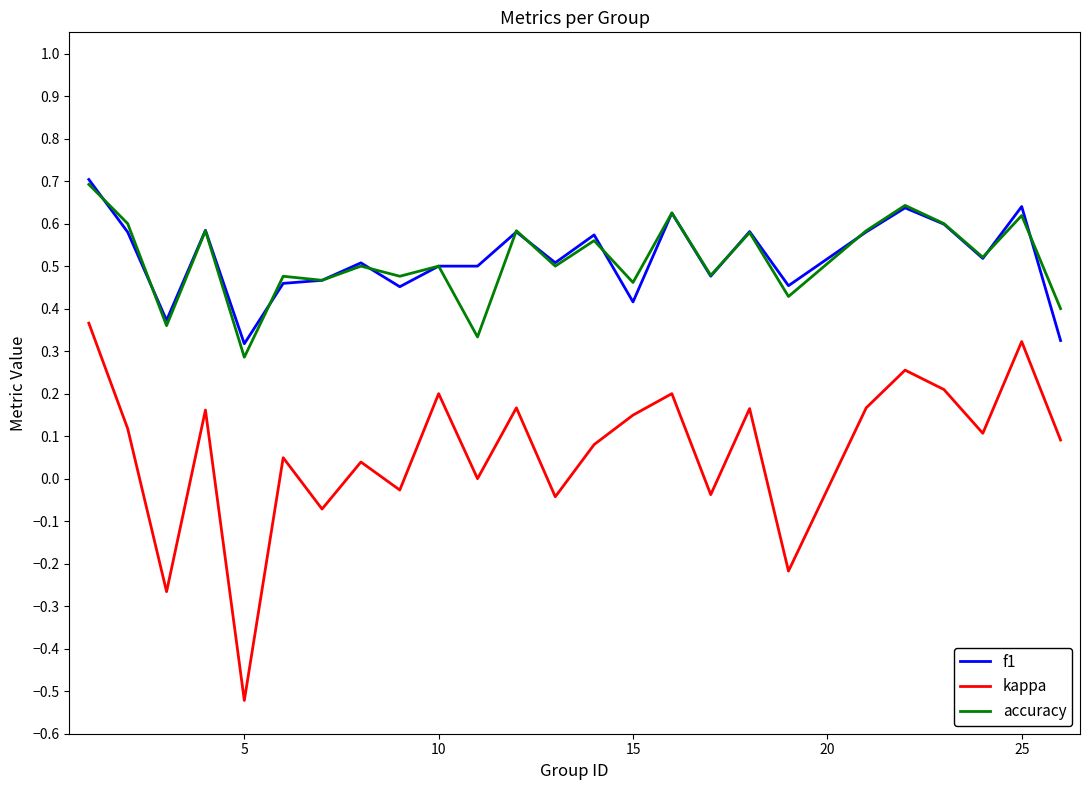

Which series has the largest range (max minus min)?

kappa